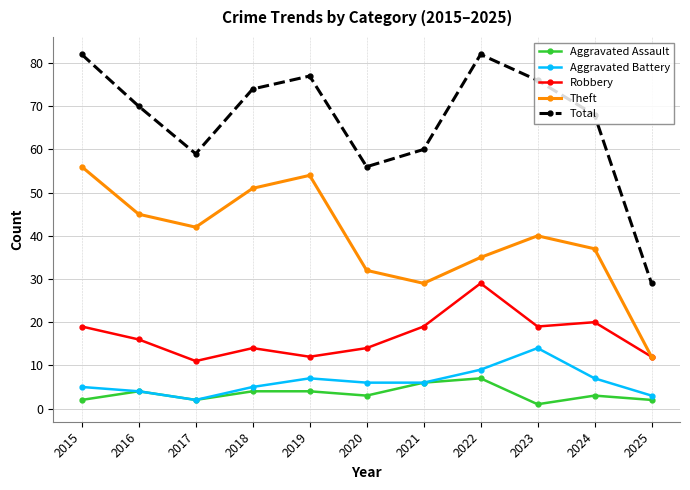

In Aggravated Assault, how many points are lower than both neighbors (excluding endpoints)?

3